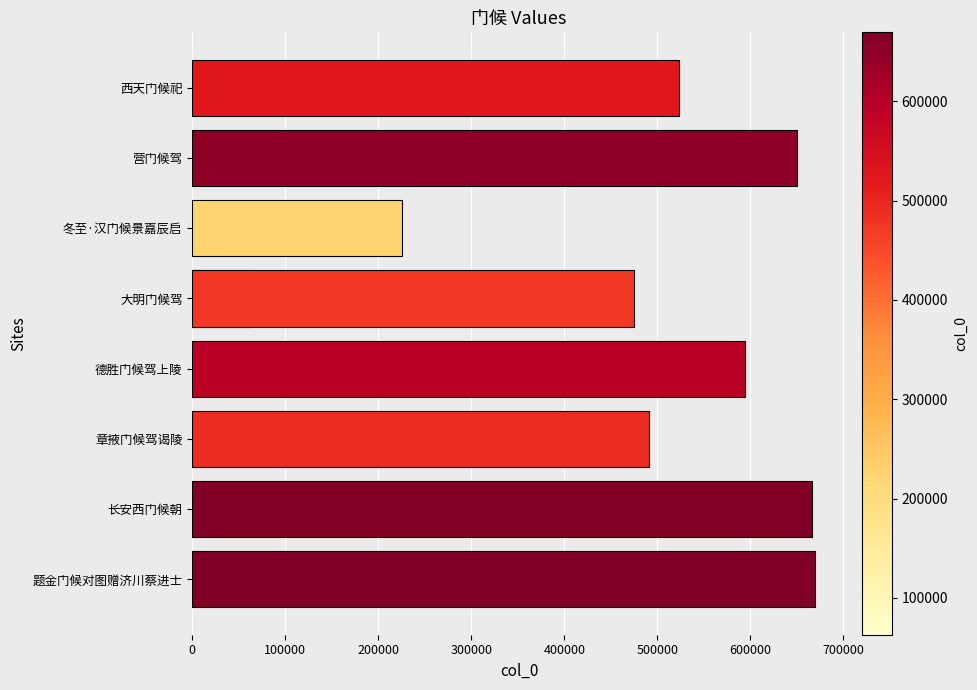

The value at 德胜门候驾上陵 is 593857. True or false?

True